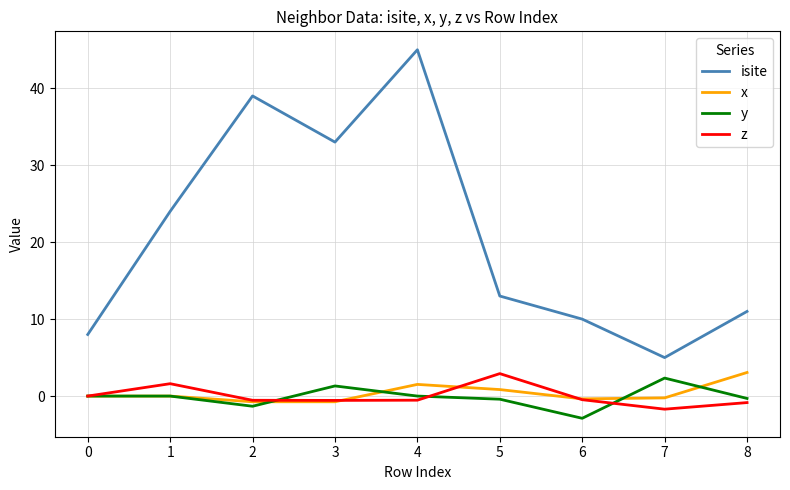

True or false: x and isite cross at least once.

False